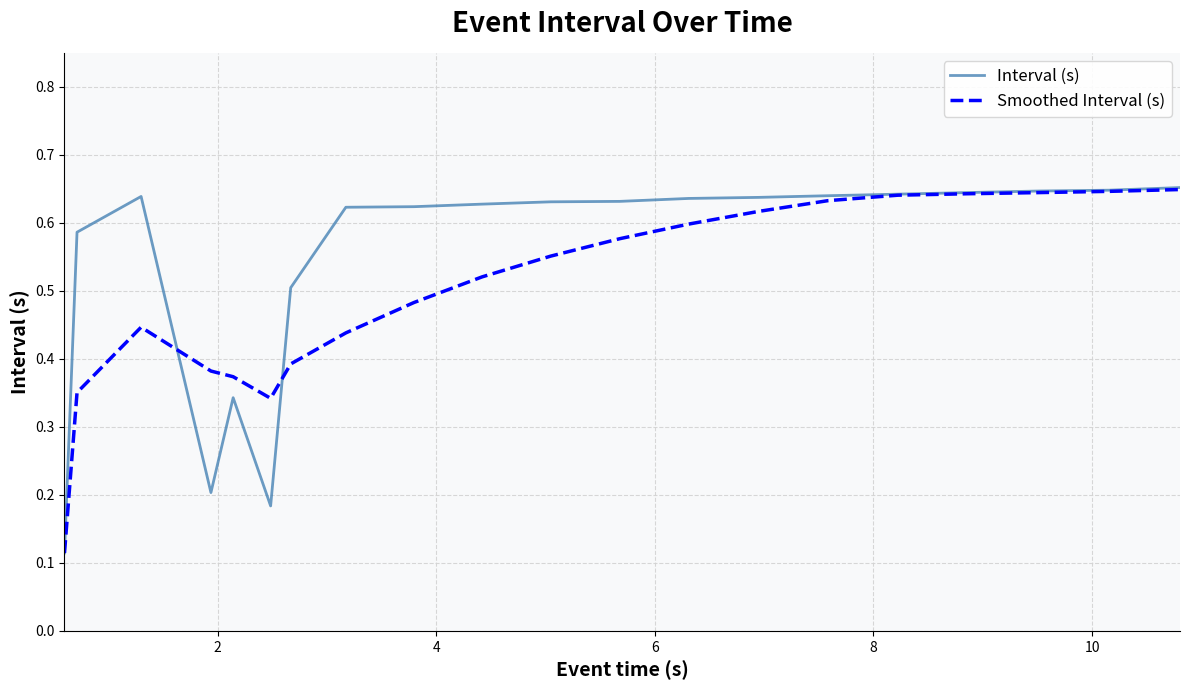

Which series has the largest total across all categories?

Interval (s)